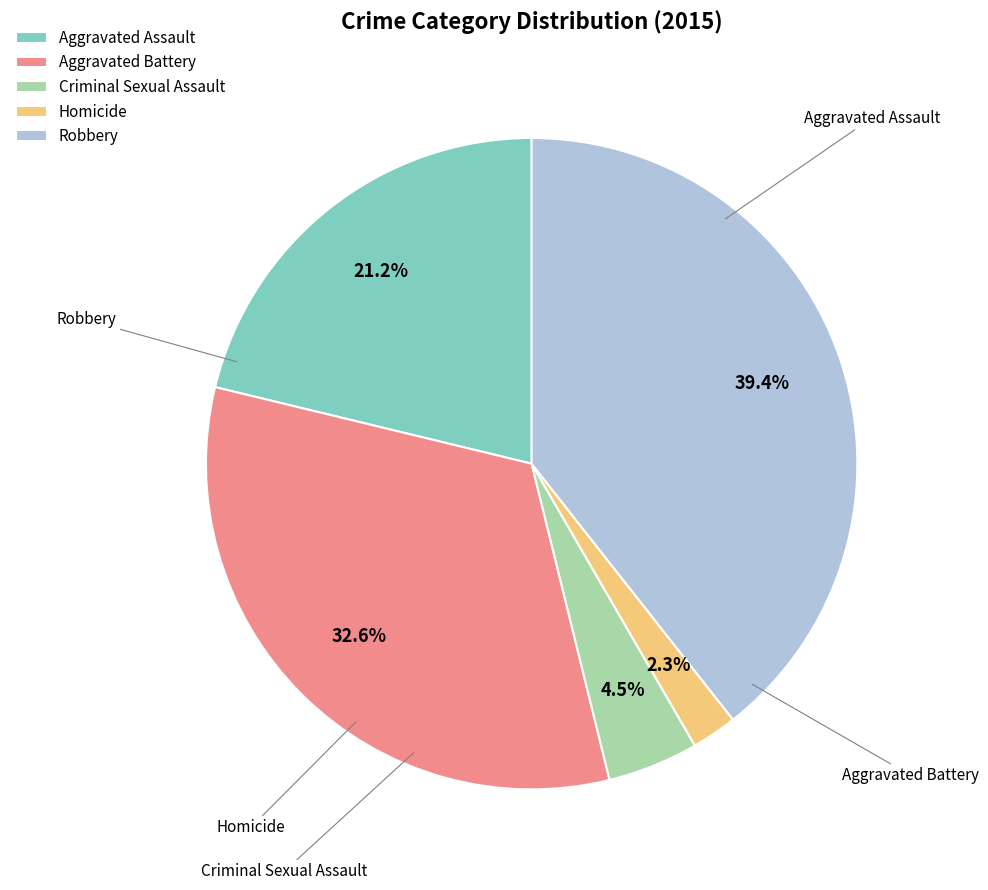

Approximately how many times larger is the value at Homicide compared to Criminal Sexual Assault?

0.5